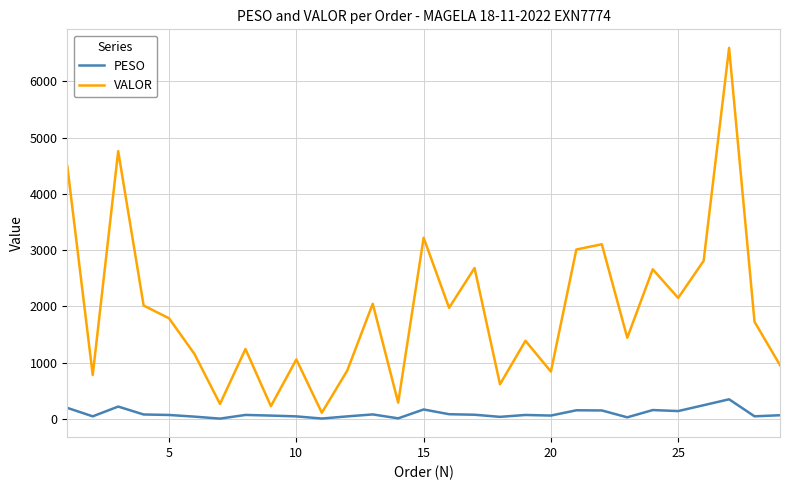

What is the difference between the maximum and minimum values in the PESO series?

343.7